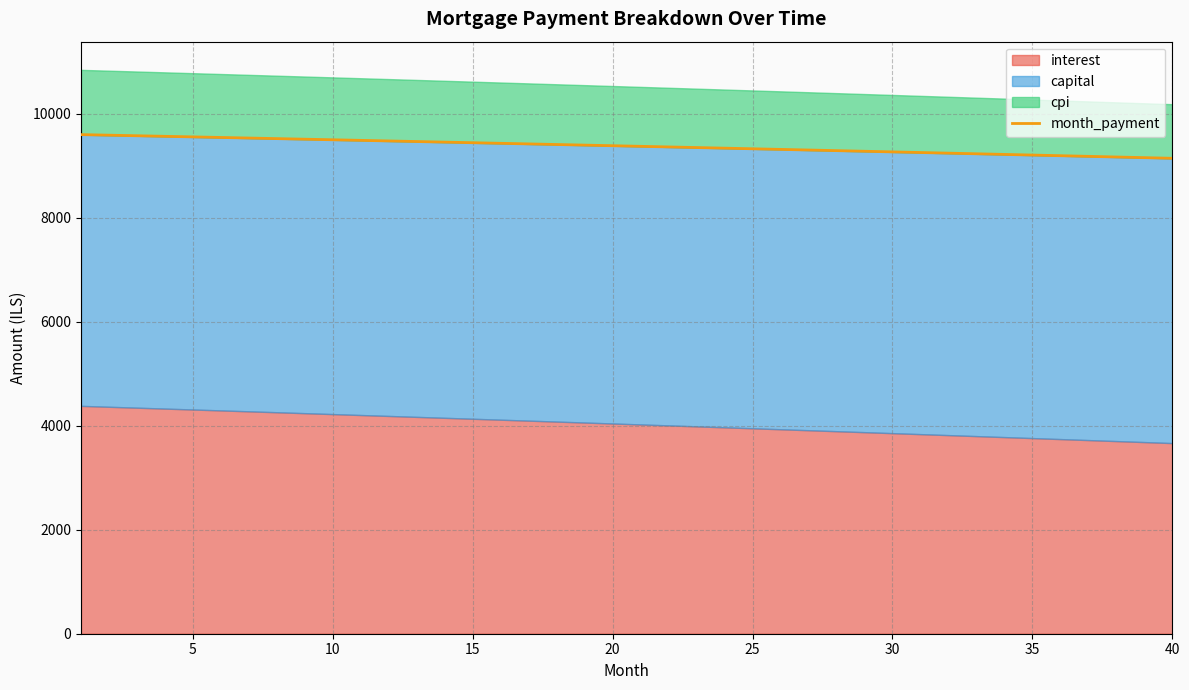

How many values are below 9381?

20